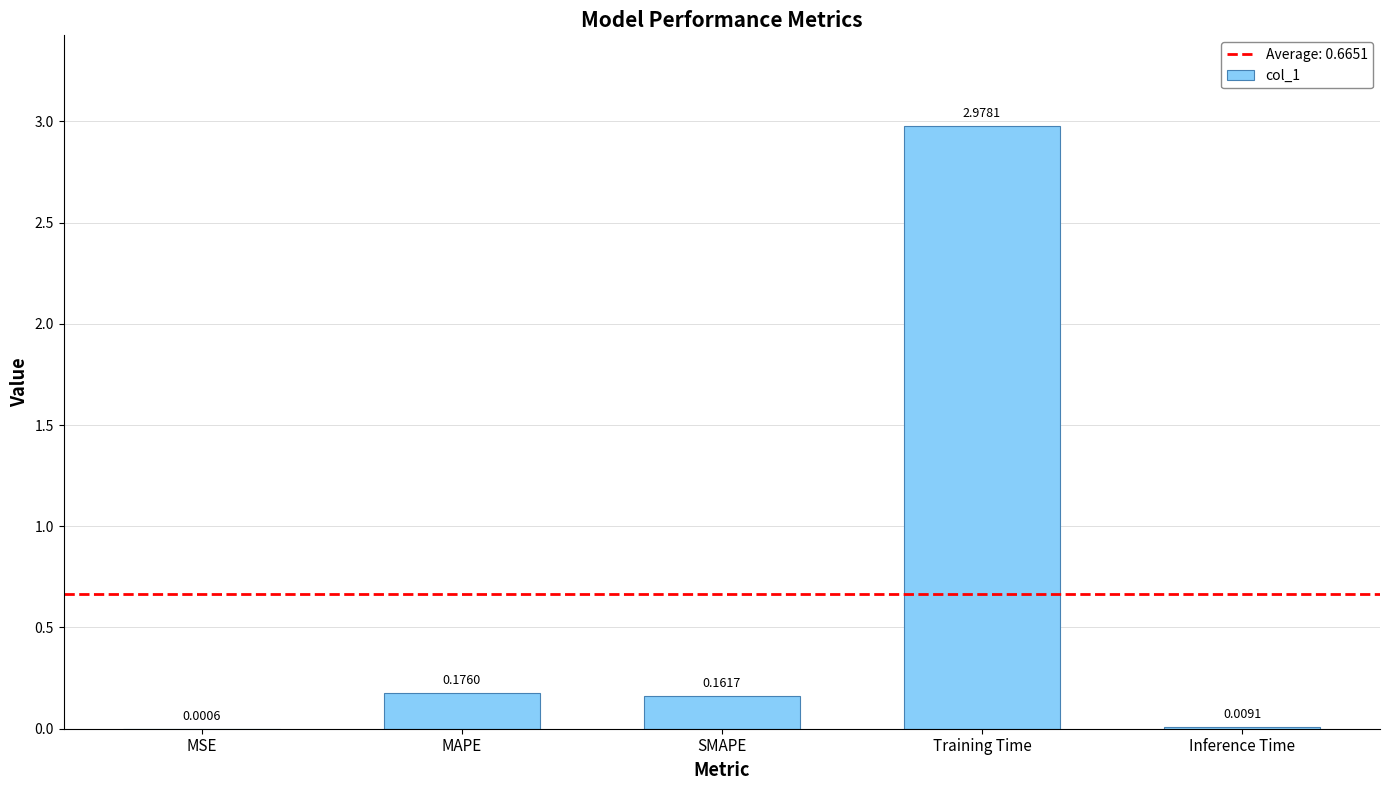

Which label corresponds to the largest value in the chart?

Training Time